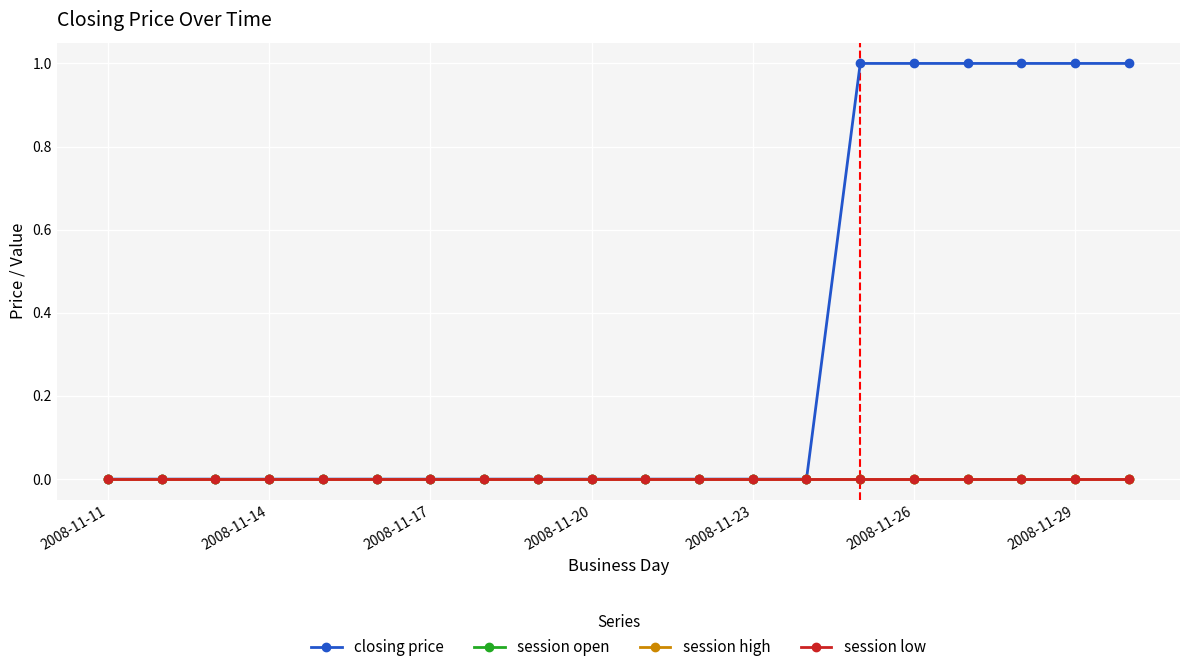

True or false: session low and closing price cross at least once.

False